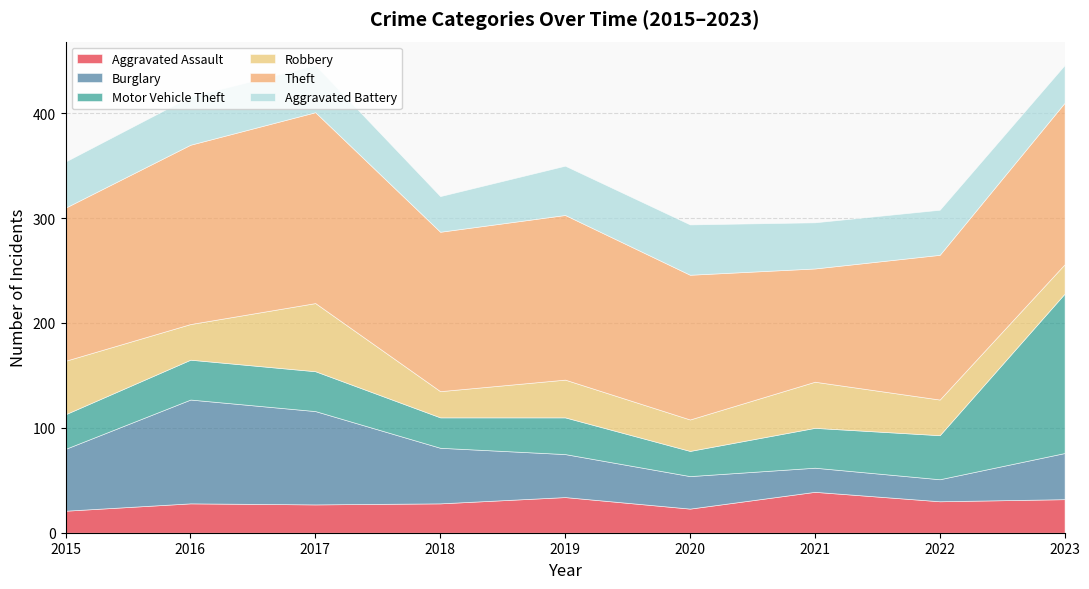

After their last crossing, which series has the higher values: Aggravated Assault or Motor Vehicle Theft?

Motor Vehicle Theft